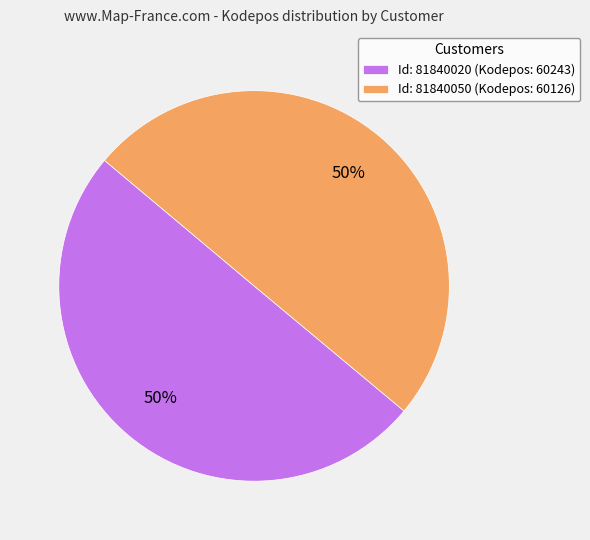

What percentage is the Id: 81840020 (Kodepos: 60243) slice, to the nearest percent?

50%